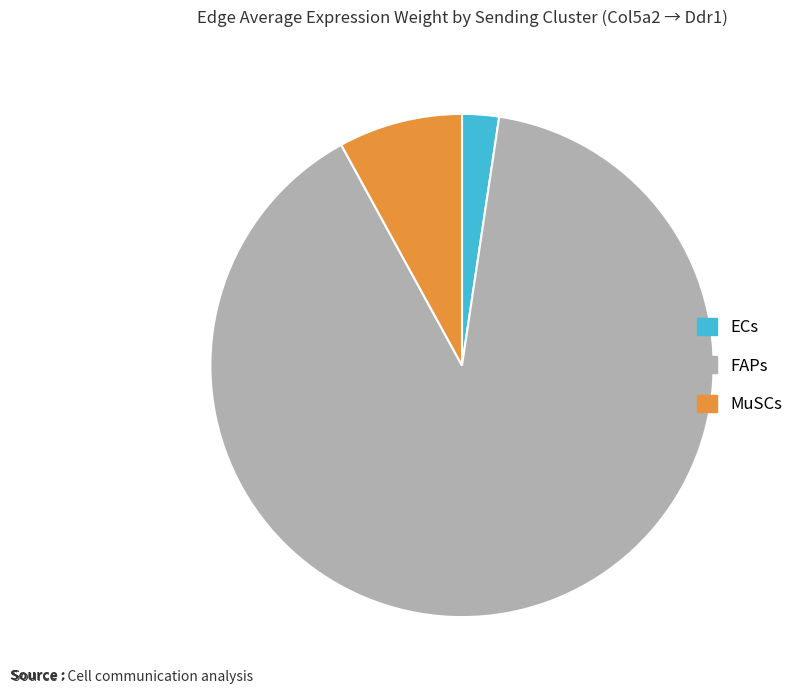

What is the ratio of the value at ECs to the value at MuSCs?

0.3